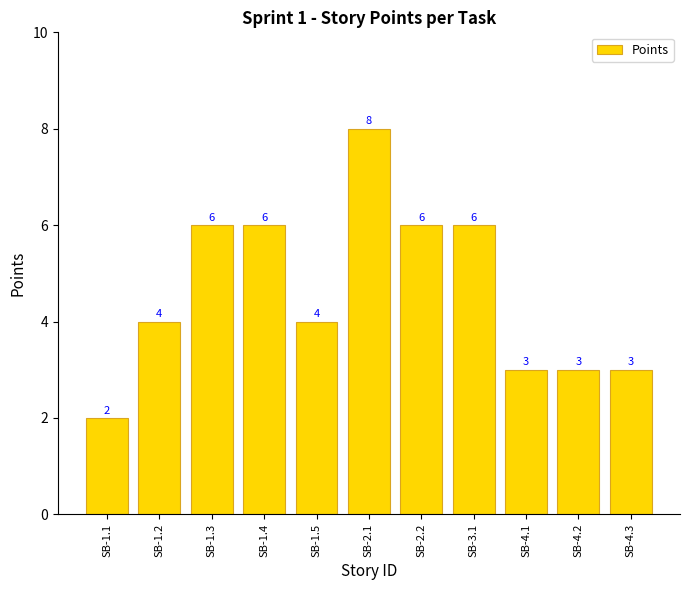

The value at SB-3.1 is 2. True or false?

False